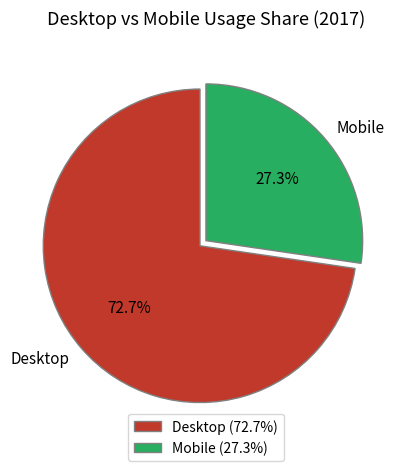

To the nearest percent, what portion does Mobile represent?

27%